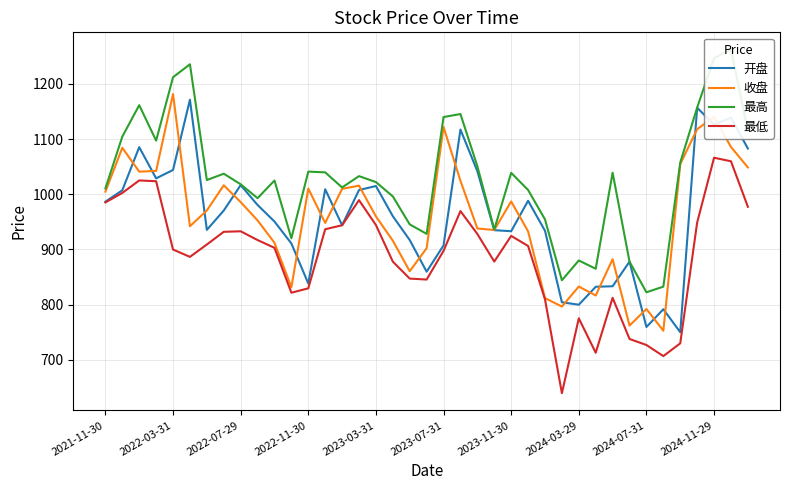

How many values in the 收盘 series exceed 959?

20